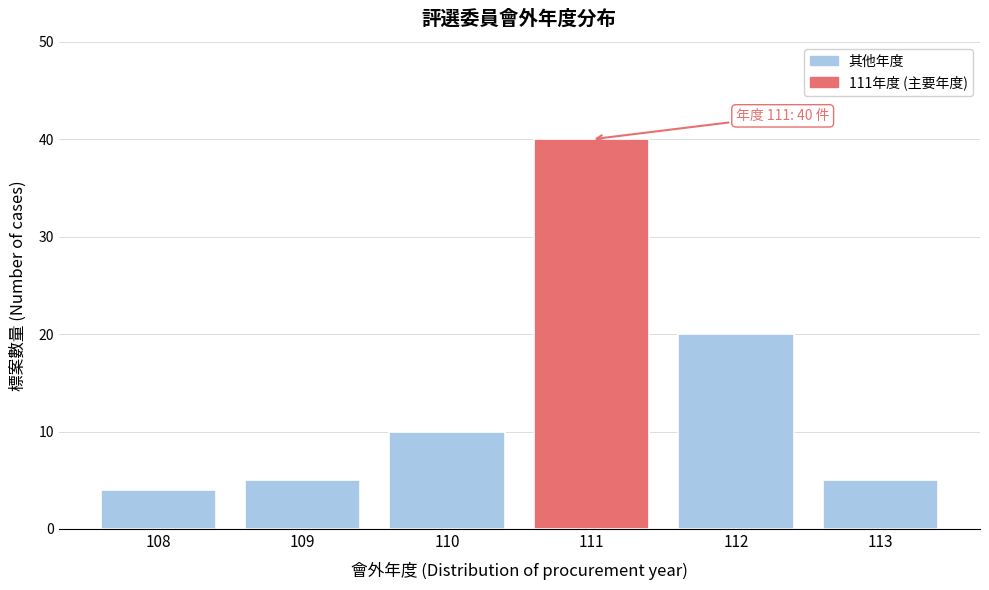

Reading left to right, extract all data points from this chart.

4	5	10	40	20	5